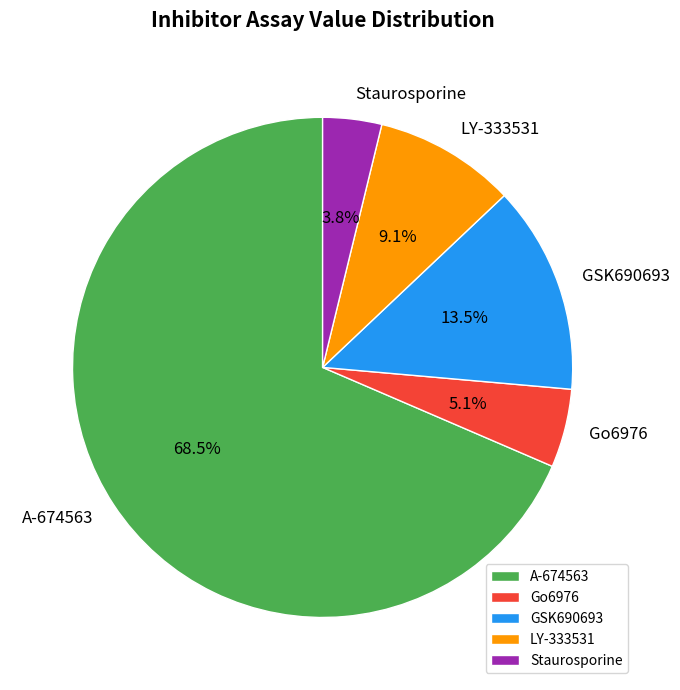

Which slice is the smallest?

Staurosporine